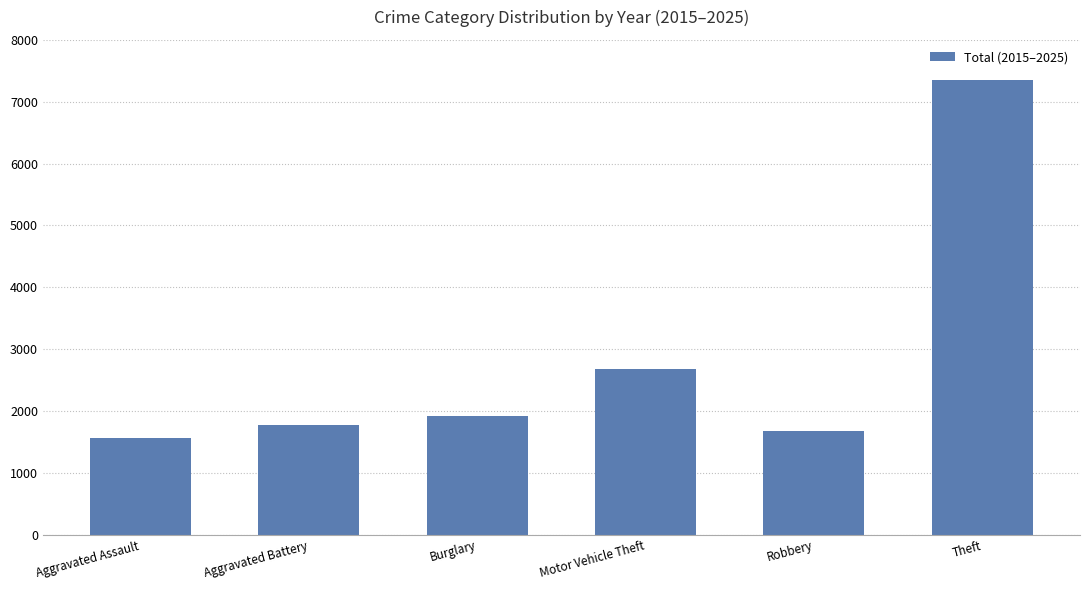

List the labels in order of value, largest first.

Theft, Motor Vehicle Theft, Burglary, Aggravated Battery, Robbery, Aggravated Assault